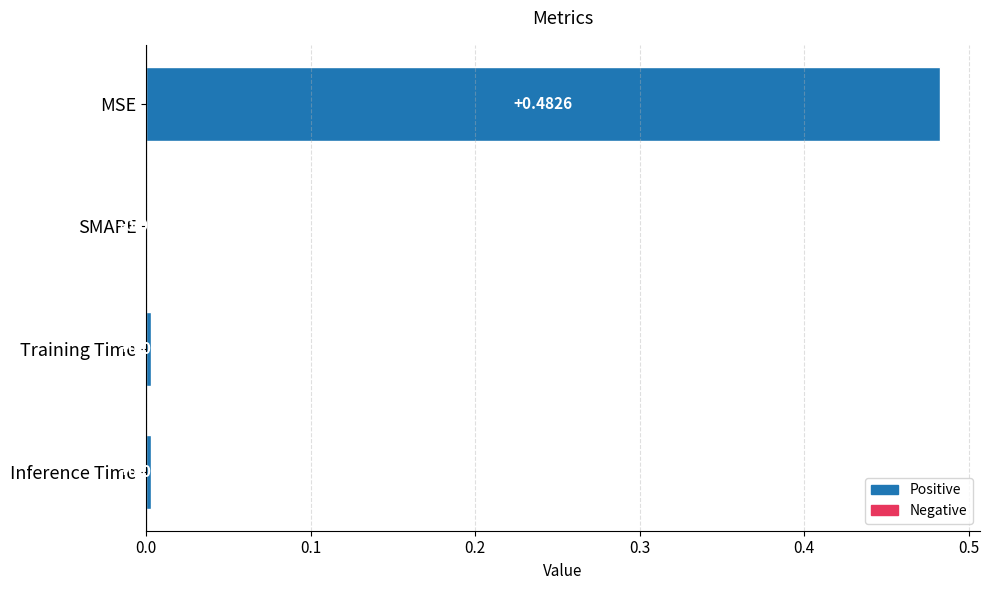

At which category does the chart reach its peak across all series?

MSE